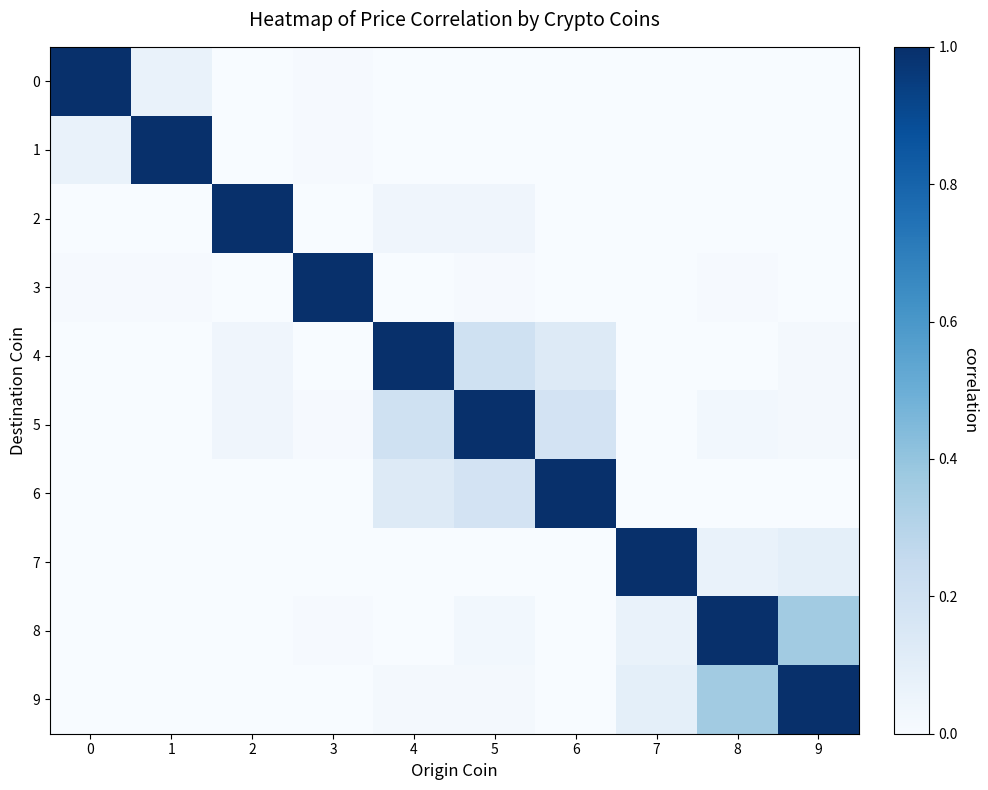

Count the number of data series in this chart.

10